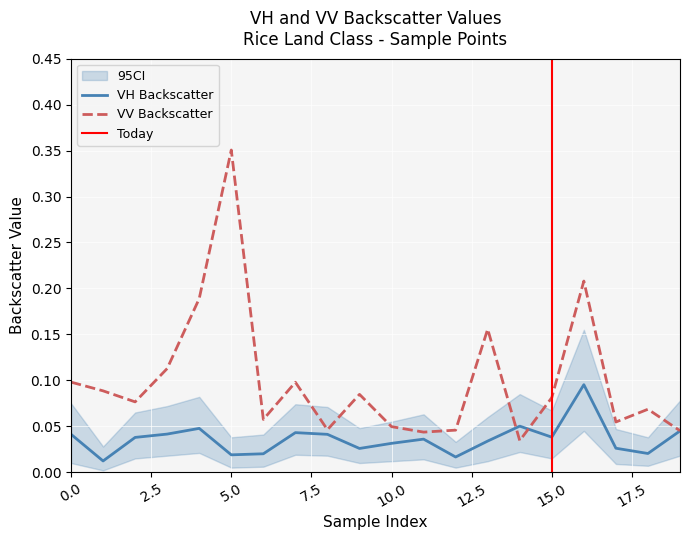

At which label is vv closest to 0?

14